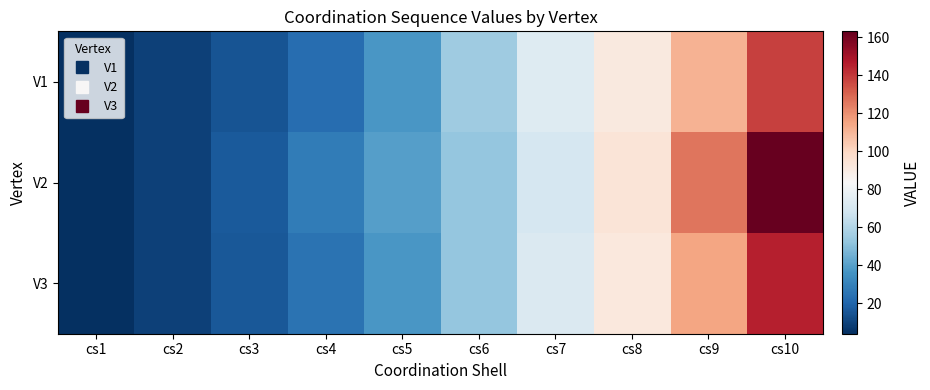

Which series has the largest total across all categories?

V2